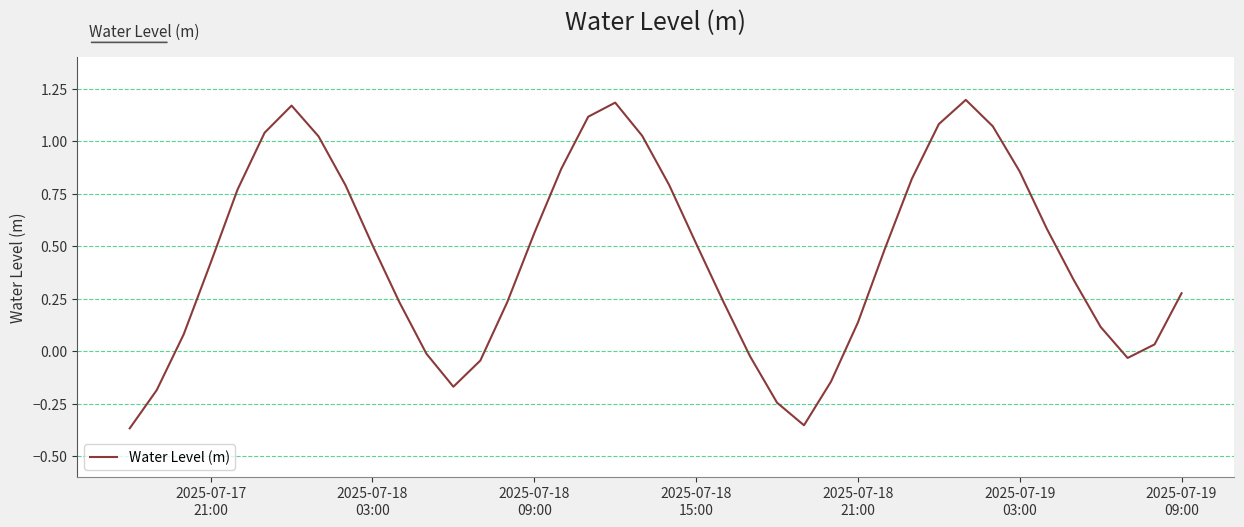

True or false: there are more than 0 points higher than both neighbors.

True